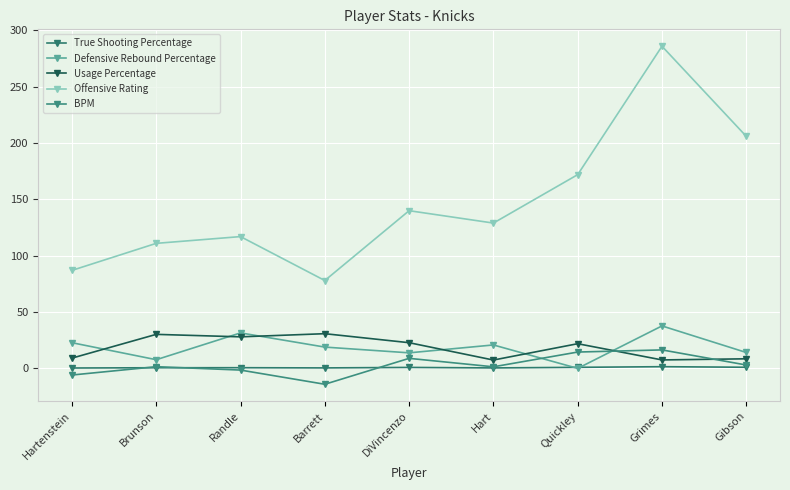

Which series has the widest spread of values?

Offensive Rating